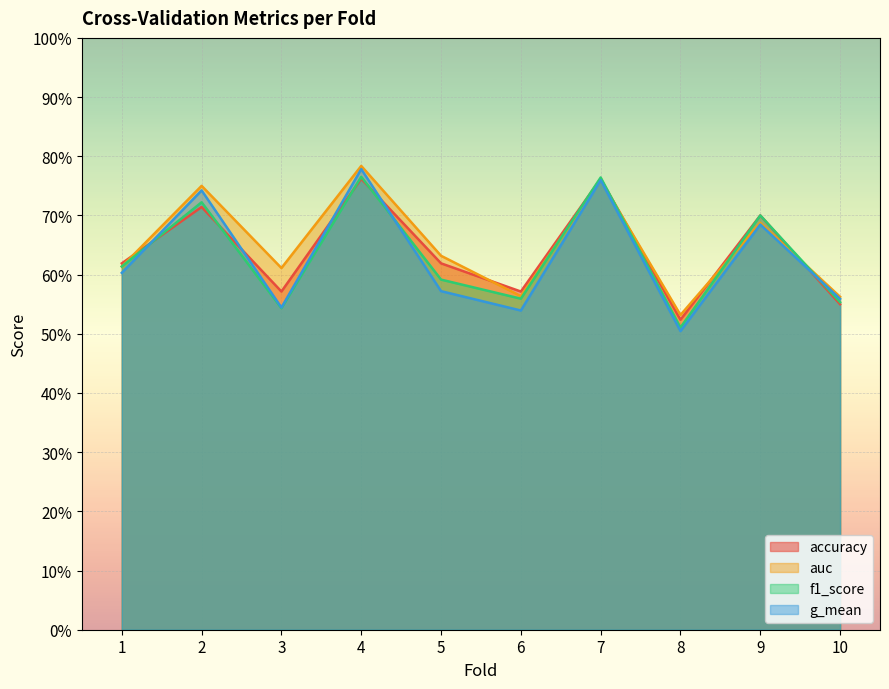

Where do auc and accuracy first cross each other?

1 and 2